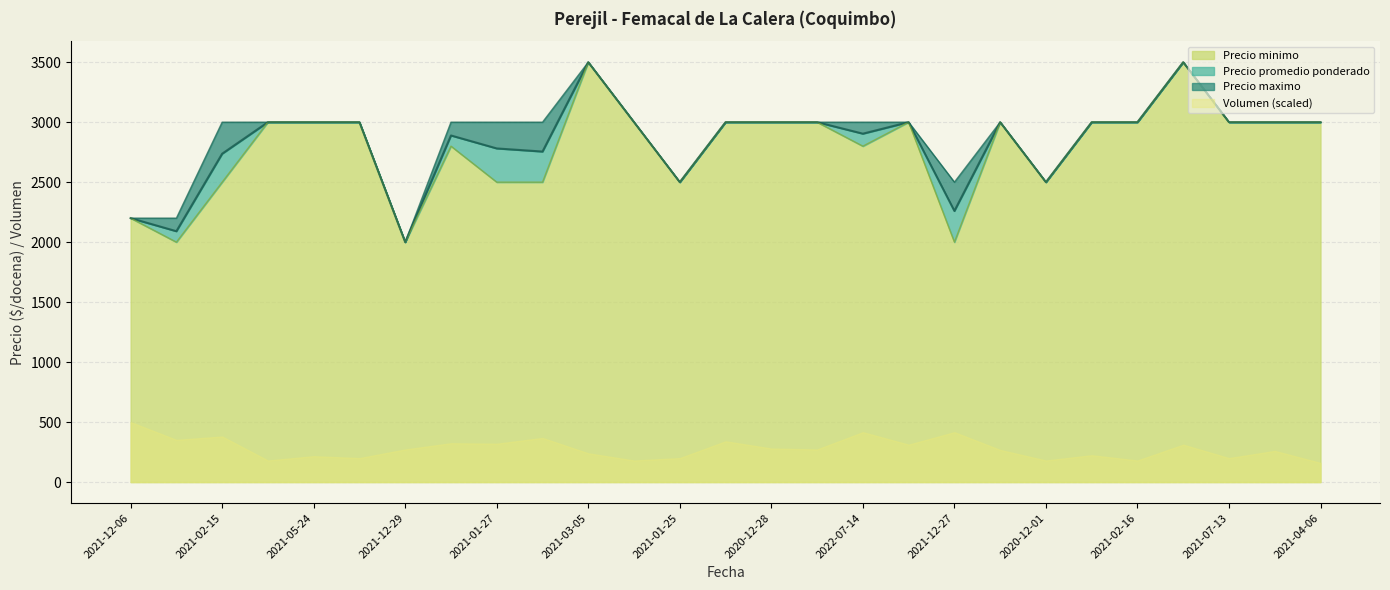

What is the label of the 5th point from the left?

2021-05-24